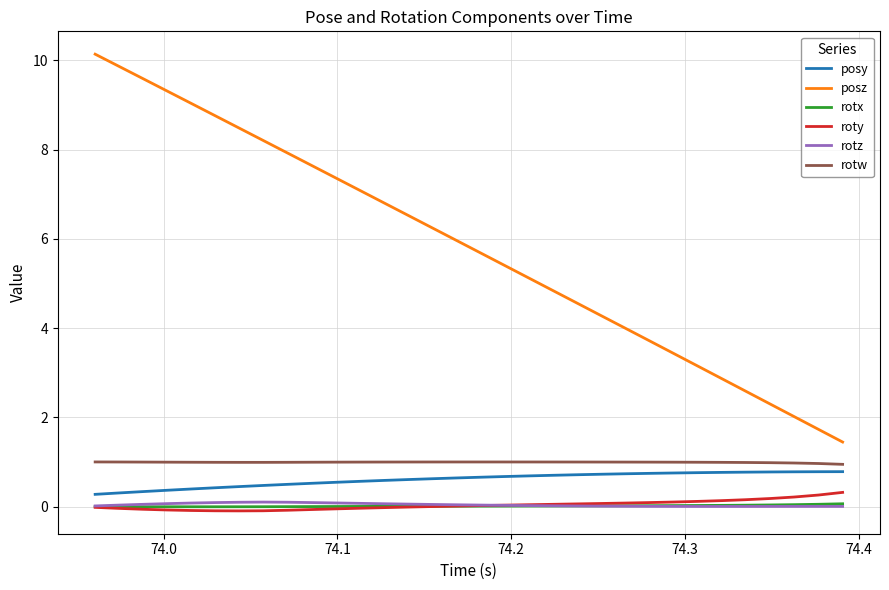

True or false: rotz and posy intersect in this chart.

False